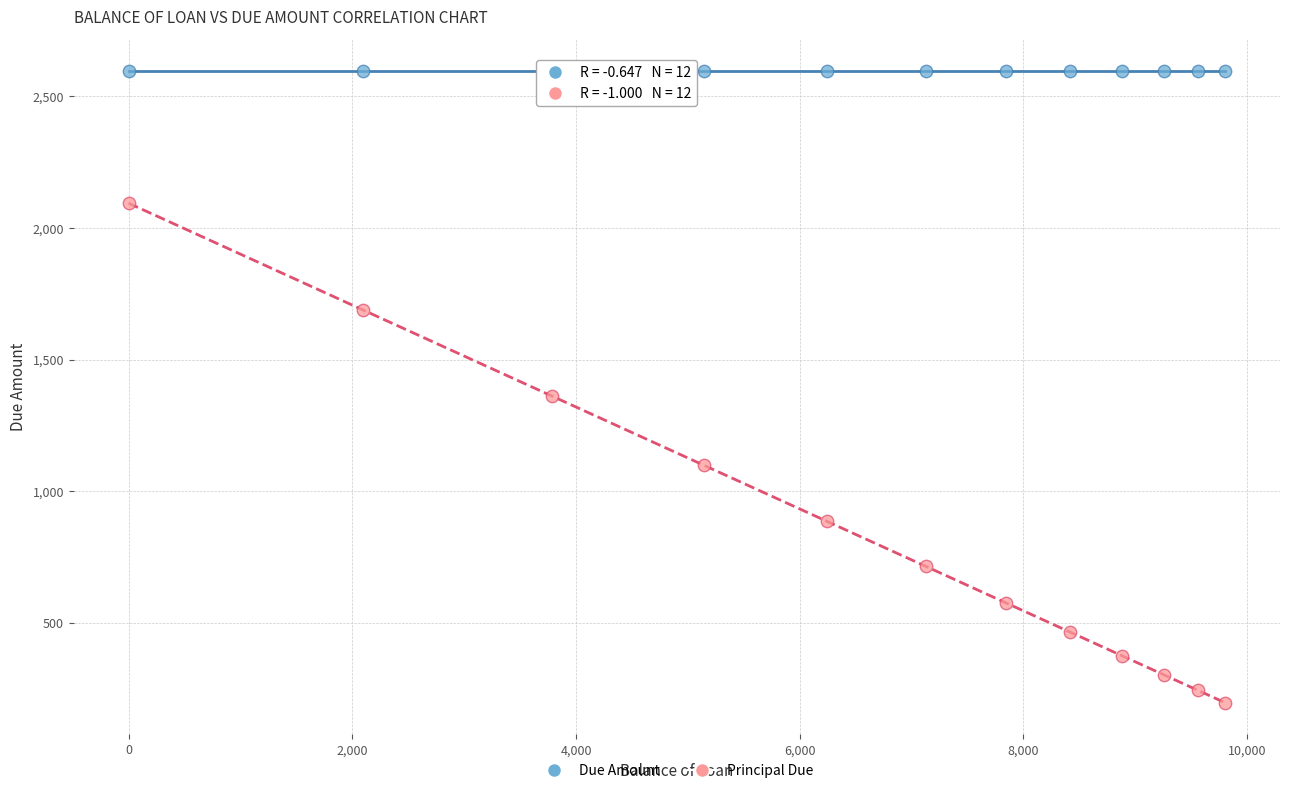

Which series reaches the maximum Y coordinate?

Due Amount